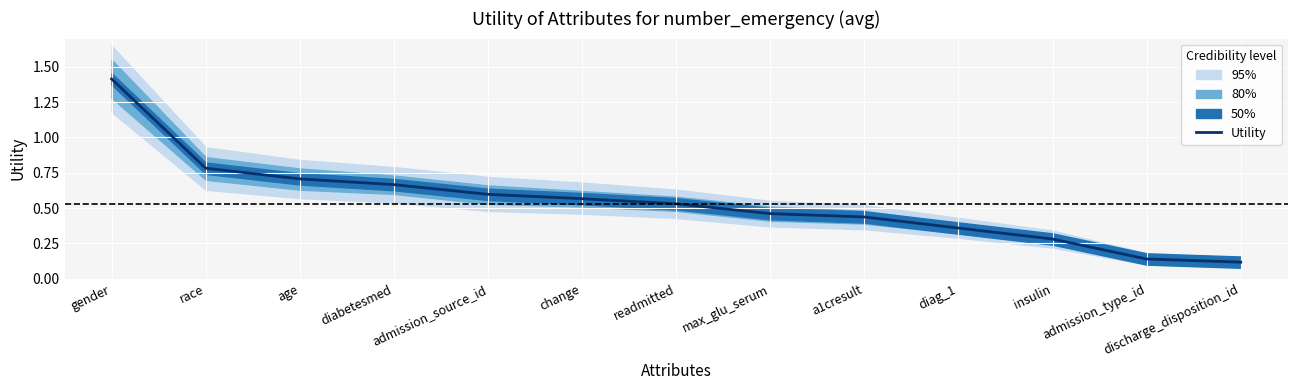

True or false: there are more than 1 points higher than both neighbors.

False